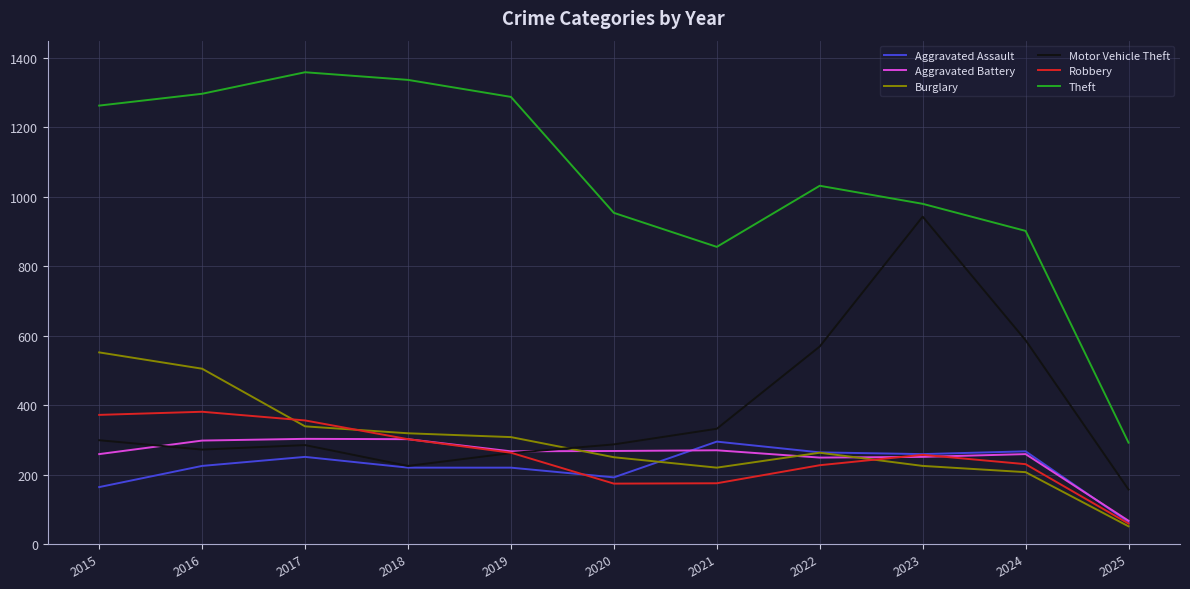

Where is Theft nearest to the value 825?

2021